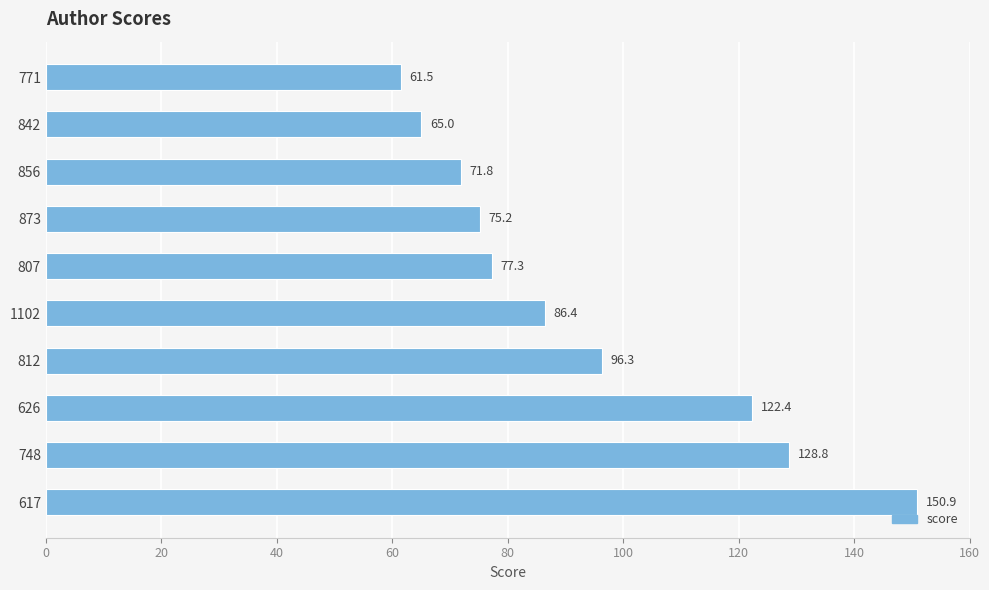

Are the bars horizontal?

Yes